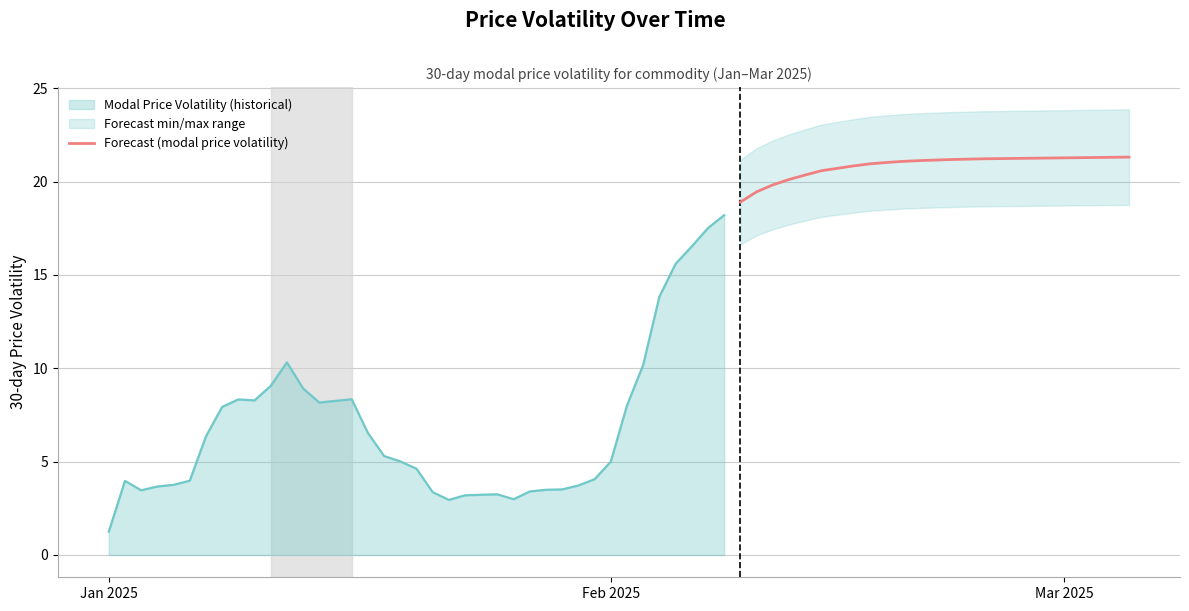

What is the lowest value of the Forecast (modal price volatility) series?

18.9